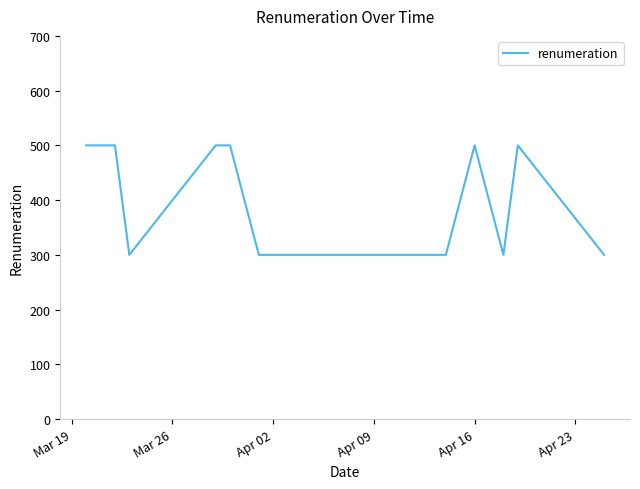

What is the greatest value displayed?

500